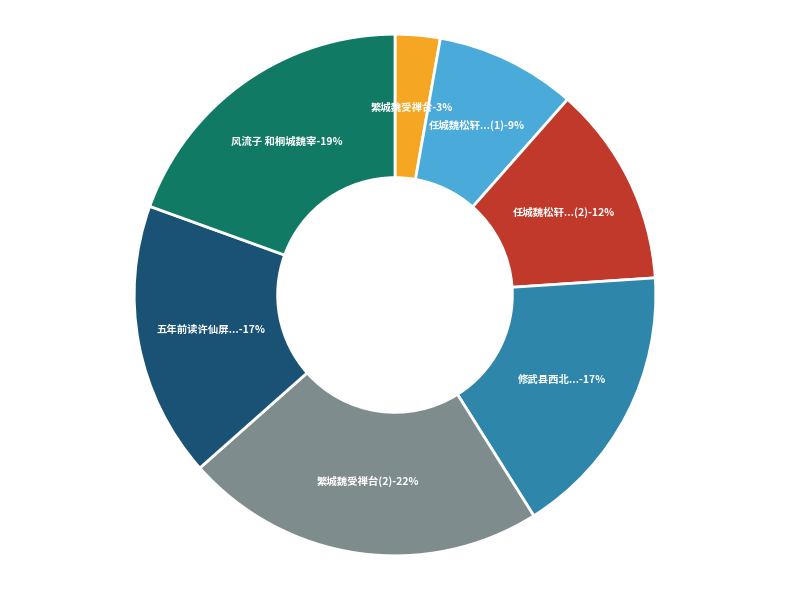

Which has a higher value, 五年前读许仙屏诗过吴城魏柳南招饮相晤席间喜而有赠 or 修武县西北有浊鹿城魏受汉禅封献帝为山阳公城即公所居也道经此地感而赋之?

修武县西北有浊鹿城魏受汉禅封献帝为山阳公城即公所居也道经此地感而赋之